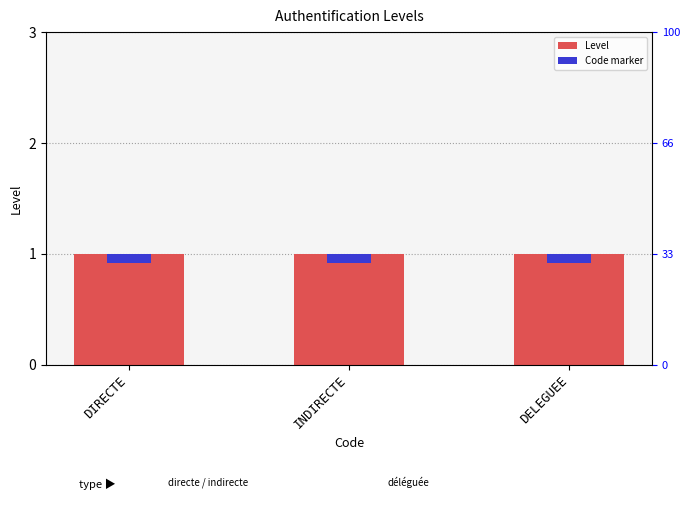

At which label is Level closest to 1?

DIRECTE